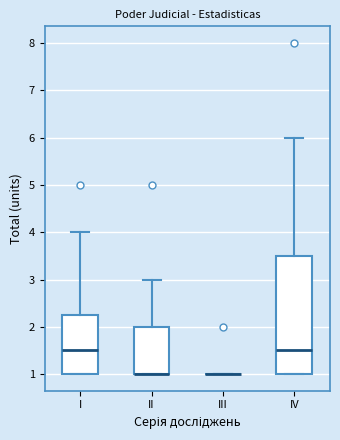

Comparing the boxes themselves (not the whiskers), which one is the tallest?

IV